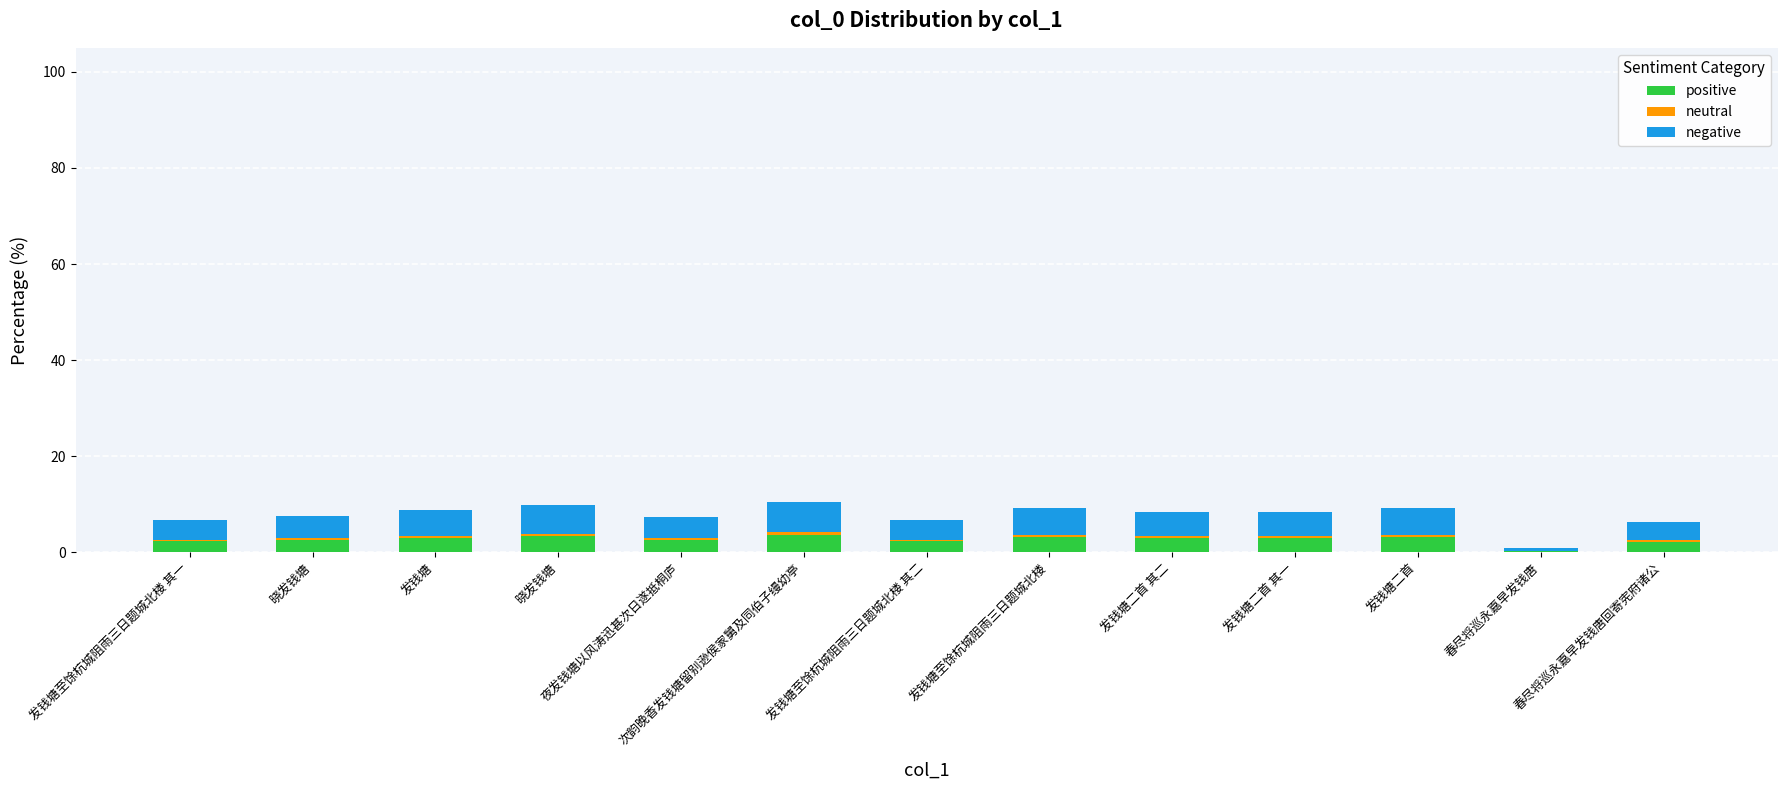

Are the bars grouped side by side (vs. stacked)?

No